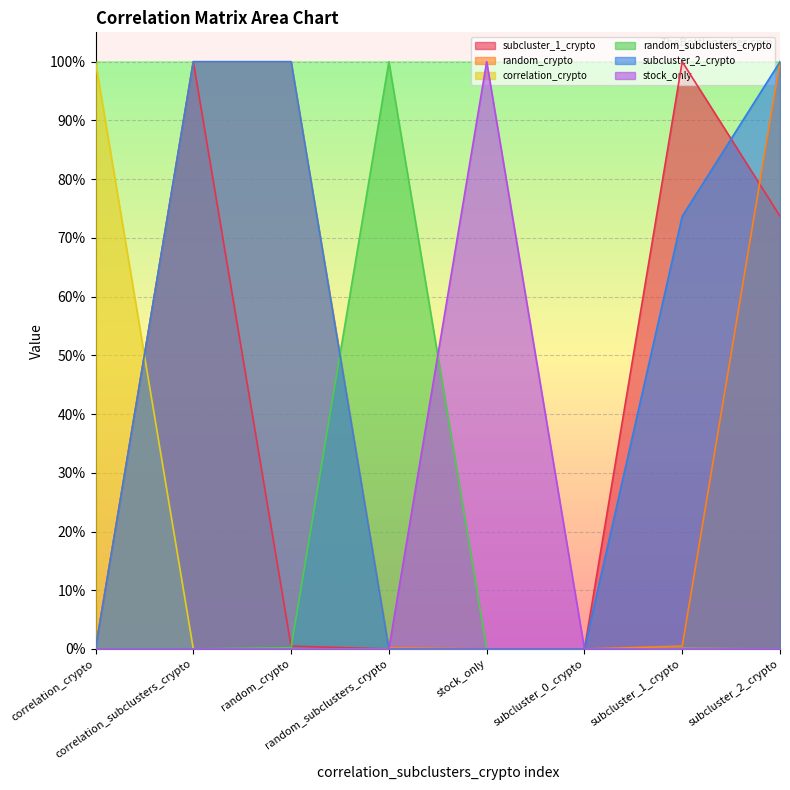

How many lines are shown in the chart?

6